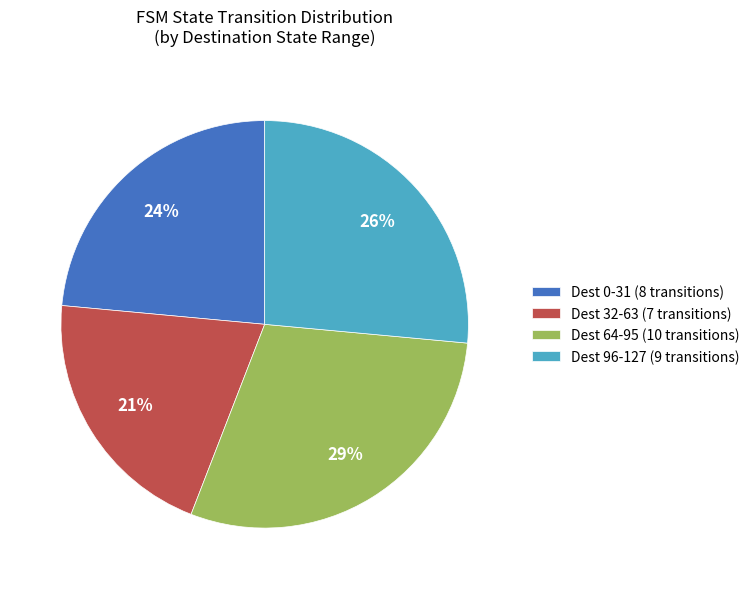

Combined, do Dest 64-95 (10 transitions) and Dest 96-127 (9 transitions) account for over 50%?

Yes